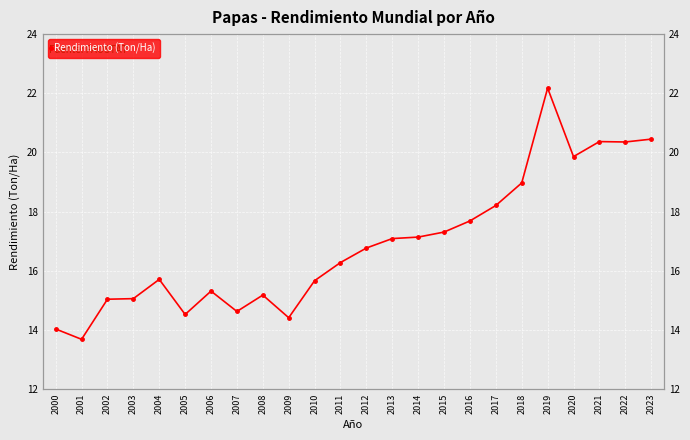

What is the average value?

16.9